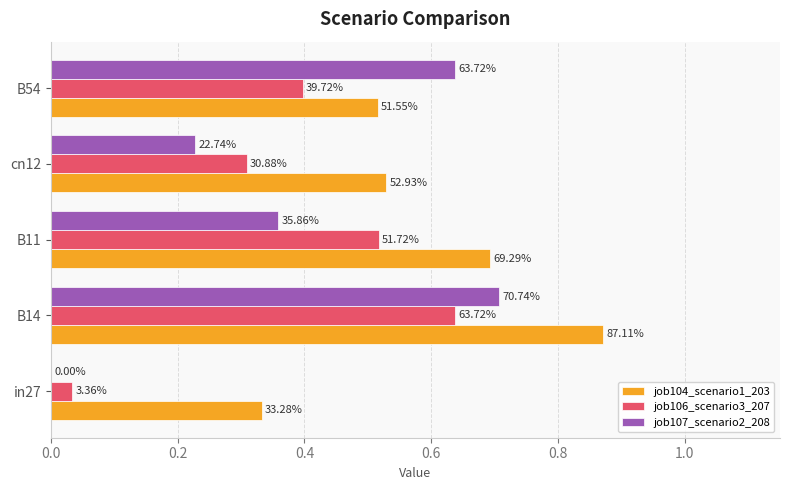

Does the chart contain stacked bars?

No